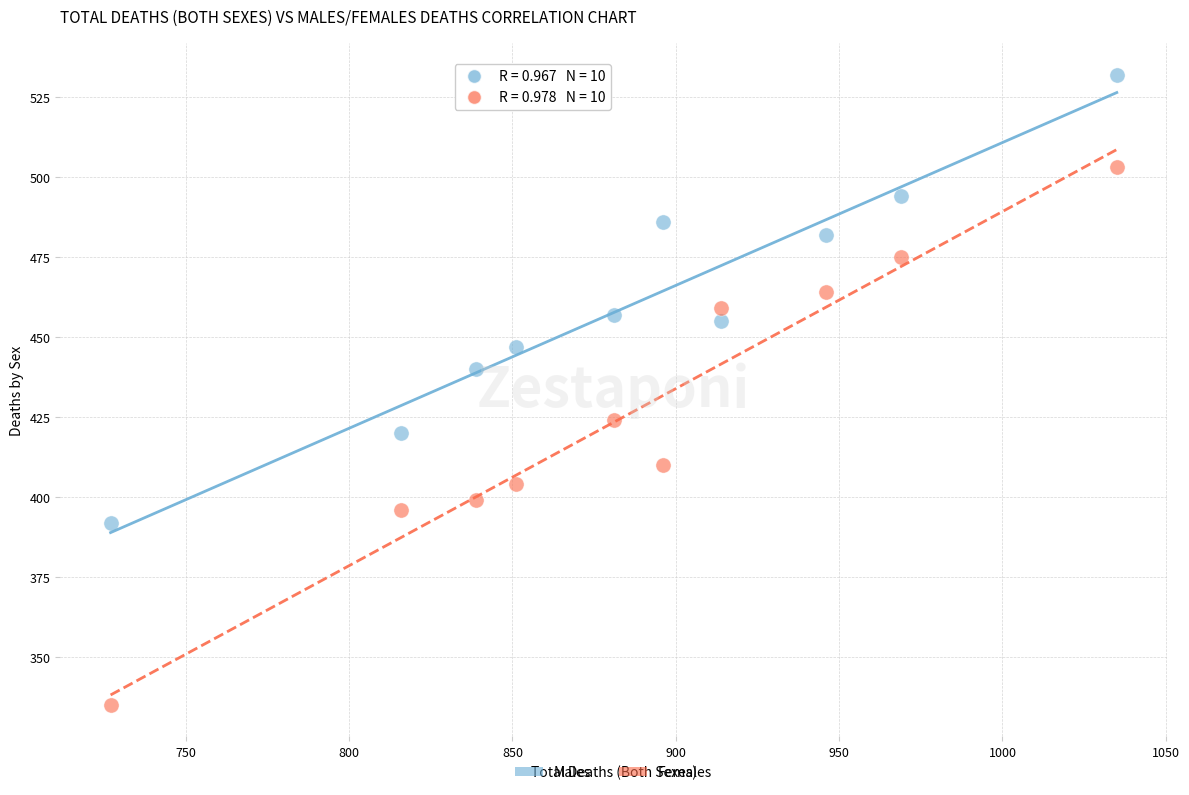

What are all the series names shown in the legend?

Males, Females